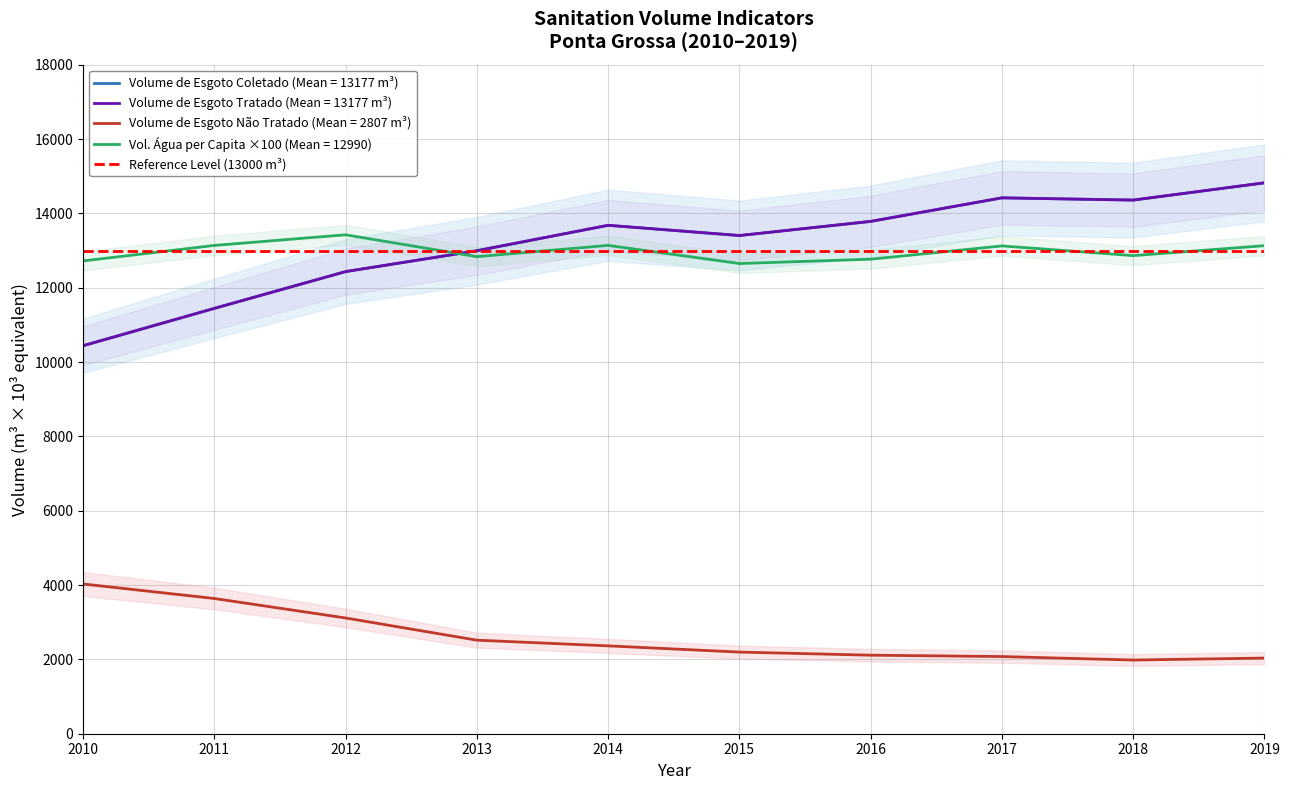

Which series has the widest spread of values?

Volume_de_esgoto_coletado